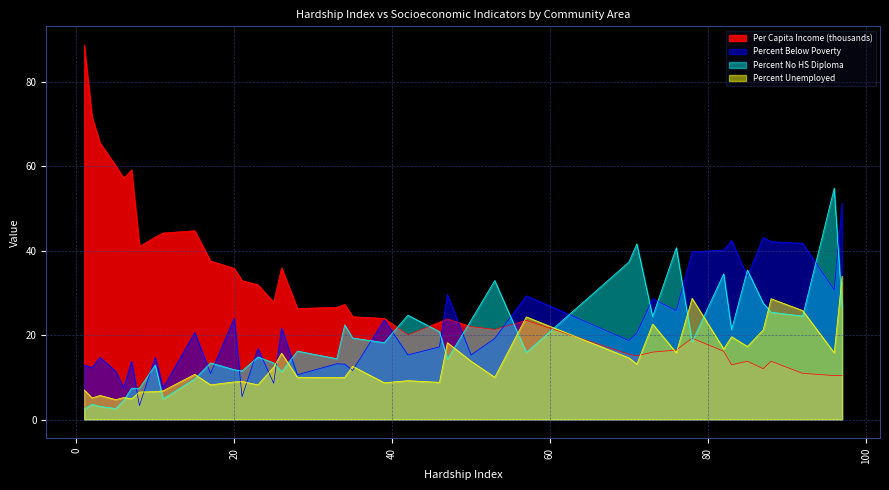

True or false: Percent Below Poverty has a value of 2.2 at 21.

False